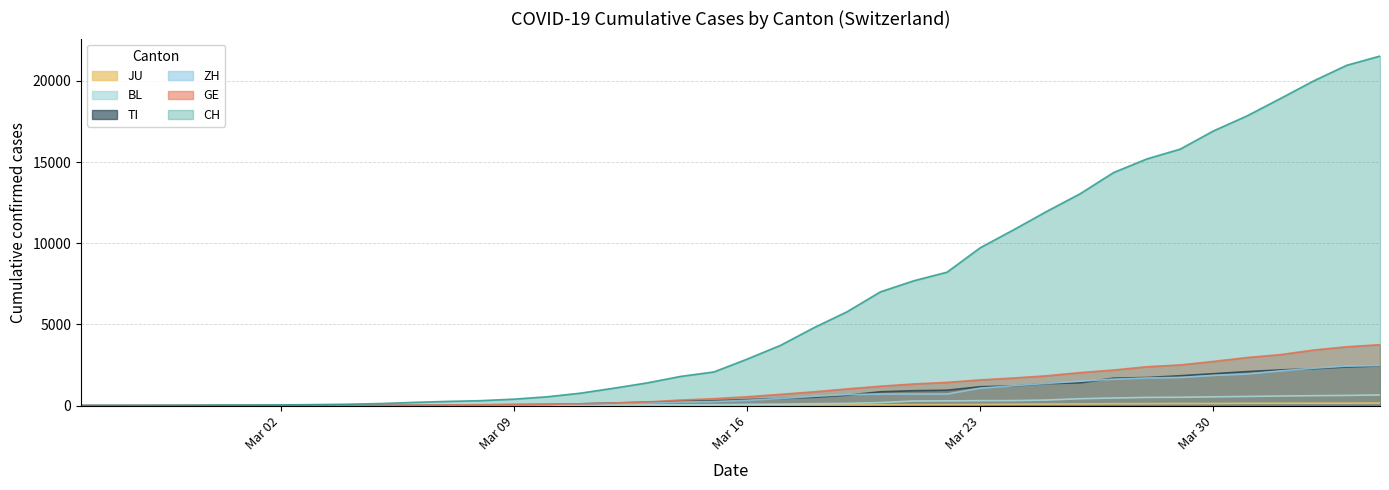

Which series has the widest spread of values?

CH